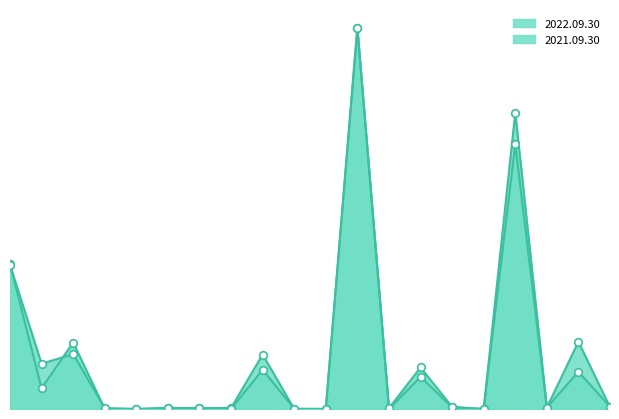

Which series reaches the minimum Y coordinate?

2021.09.30